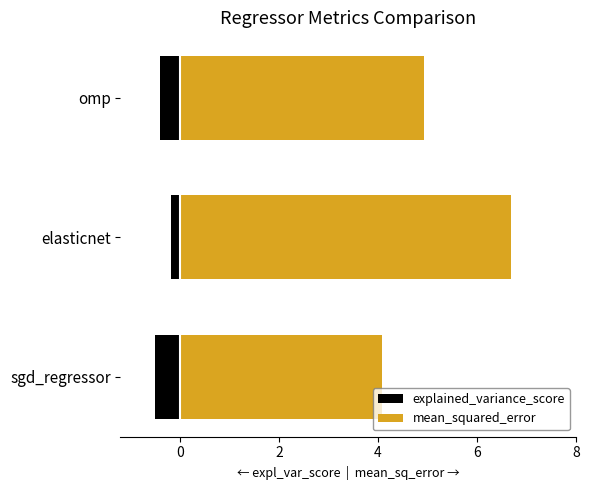

At how many categories does at least one series exceed 4?

3